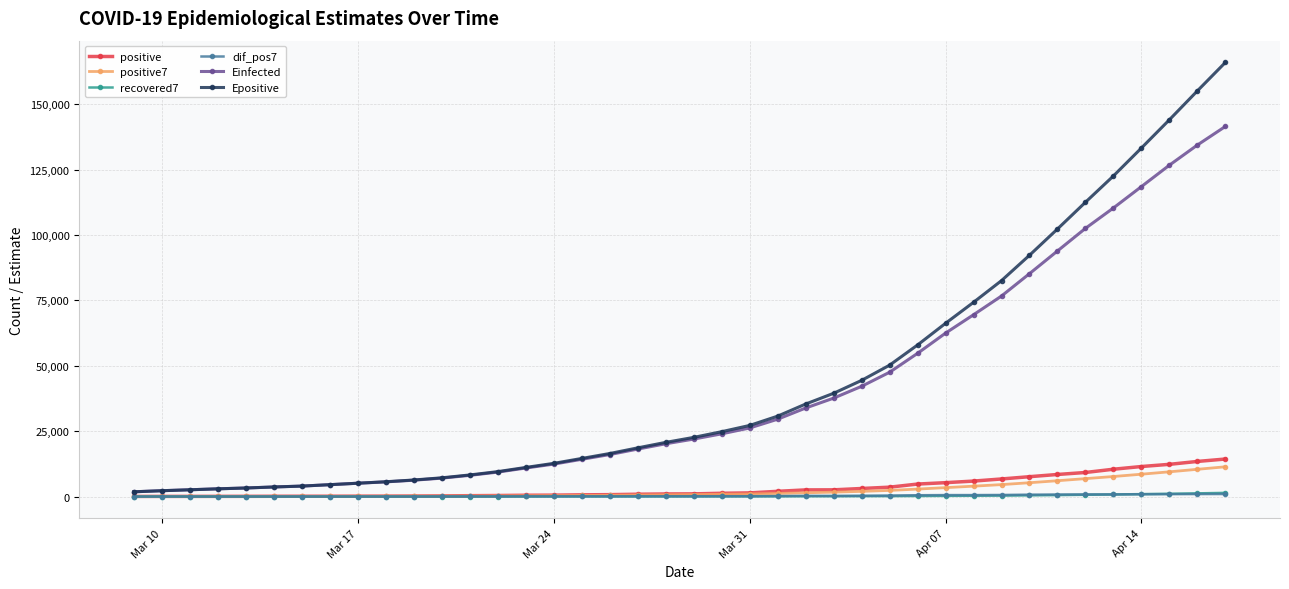

What is the value of the Einfected point at the 19th from the left?

18151.1